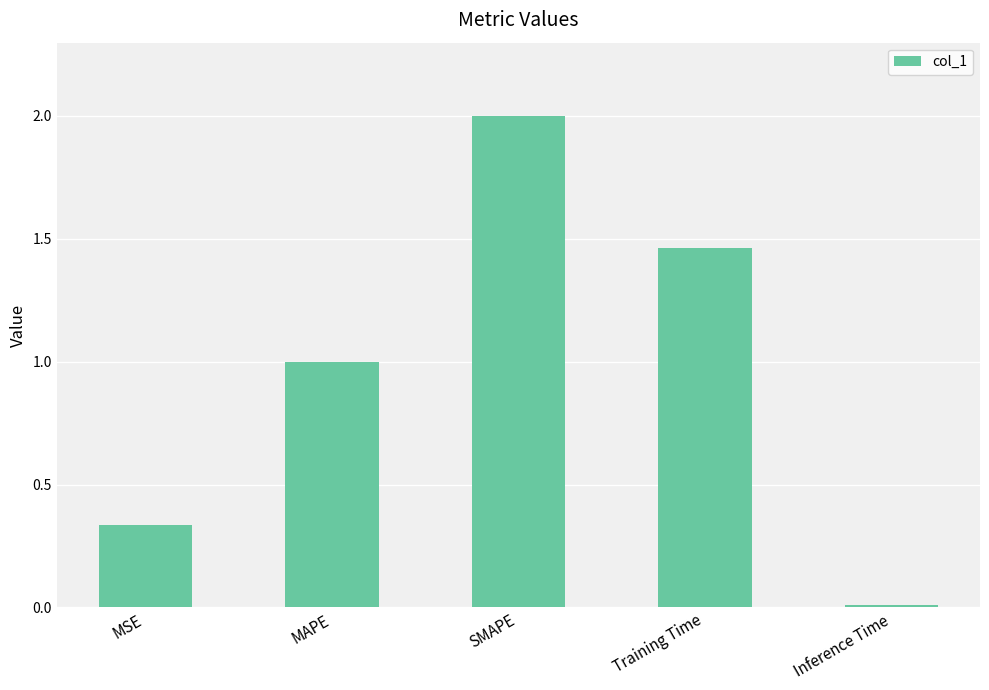

How many distinct data groups are displayed?

1